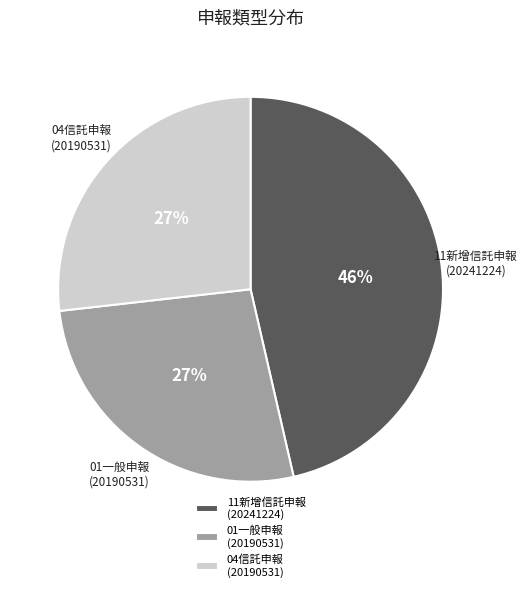

Which has a higher value, 11新增信託申報 (20241224) or 01一般申報 (20190531)?

11新增信託申報 (20241224)